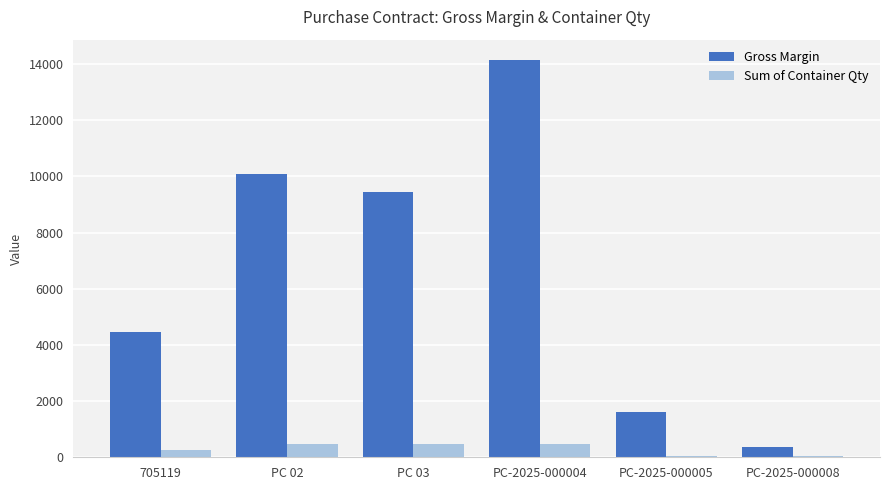

What is the average value of the Sum of Container Qty series?

298.2